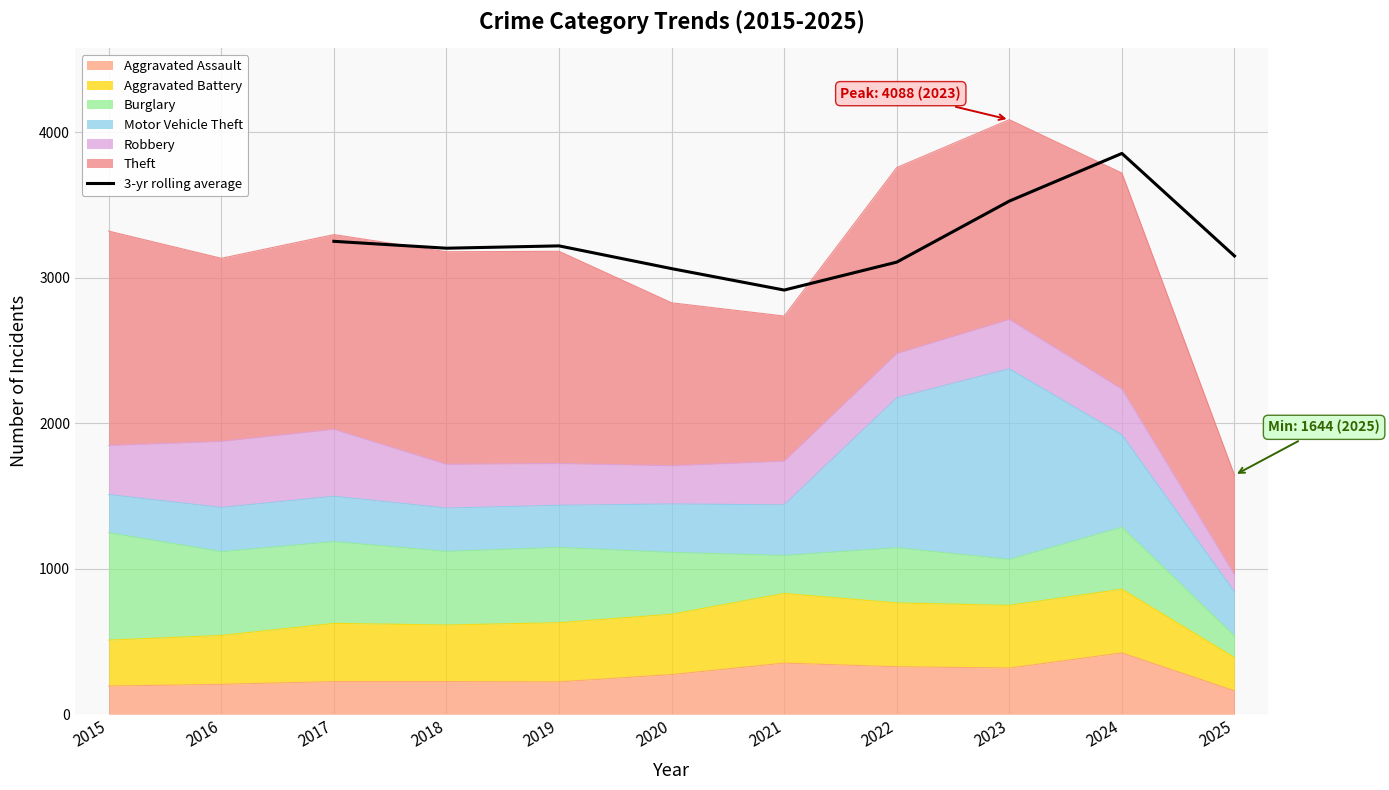

What is the minimum value for 3-yr rolling average?

2916.7